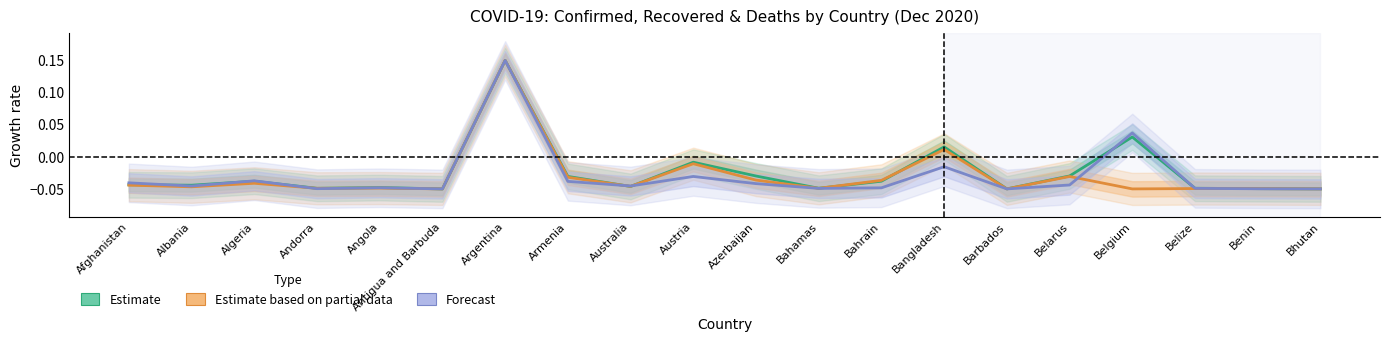

What is the lowest value of the Estimate based on partial data series?

-0.1